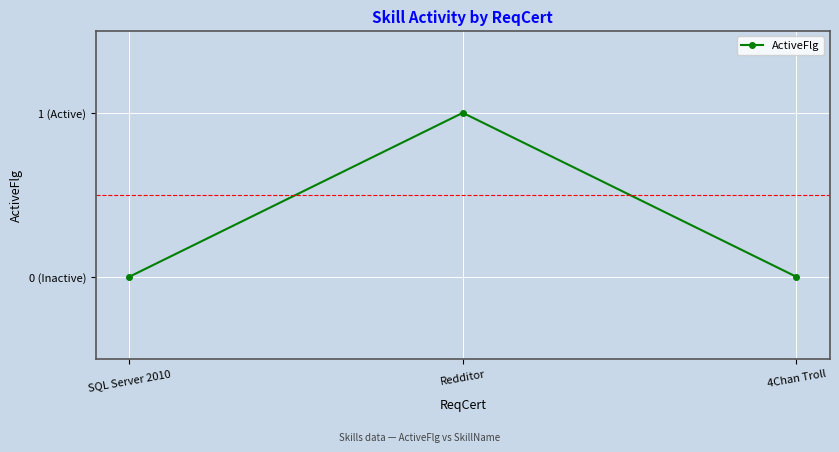

What is the greatest value displayed?

1